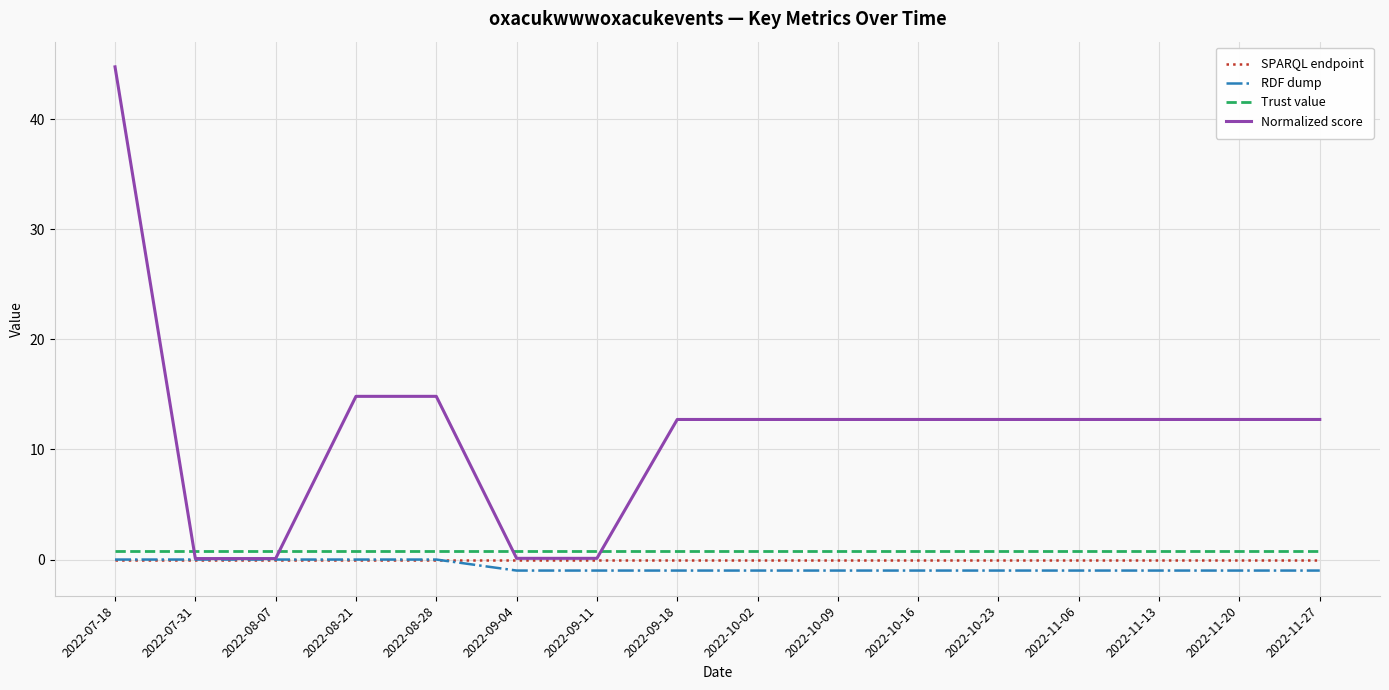

How many times do Trust value and Normalized score cross each other?

4